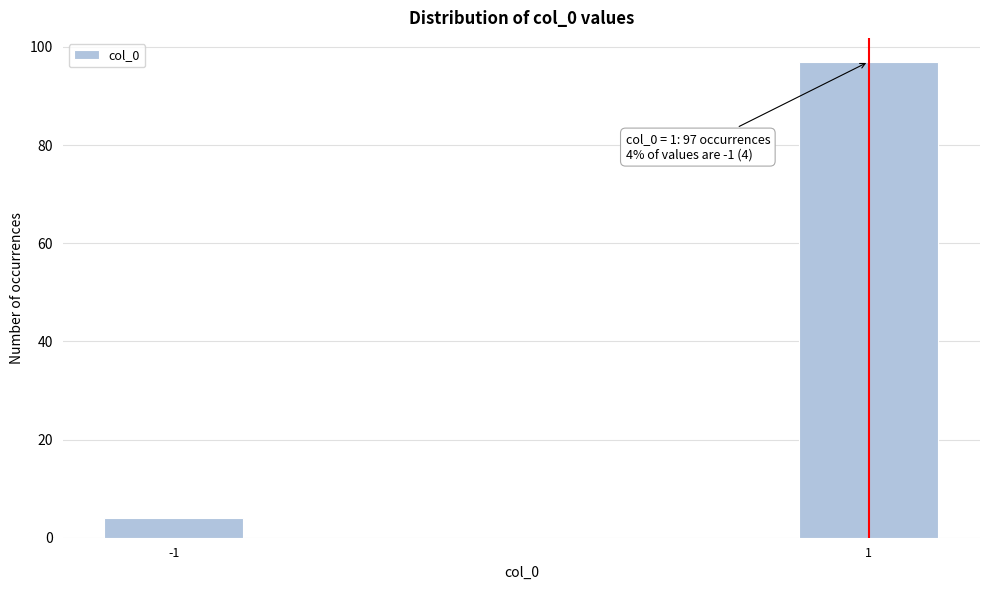

Reading right to left, what are all the values shown in this chart?

97	4